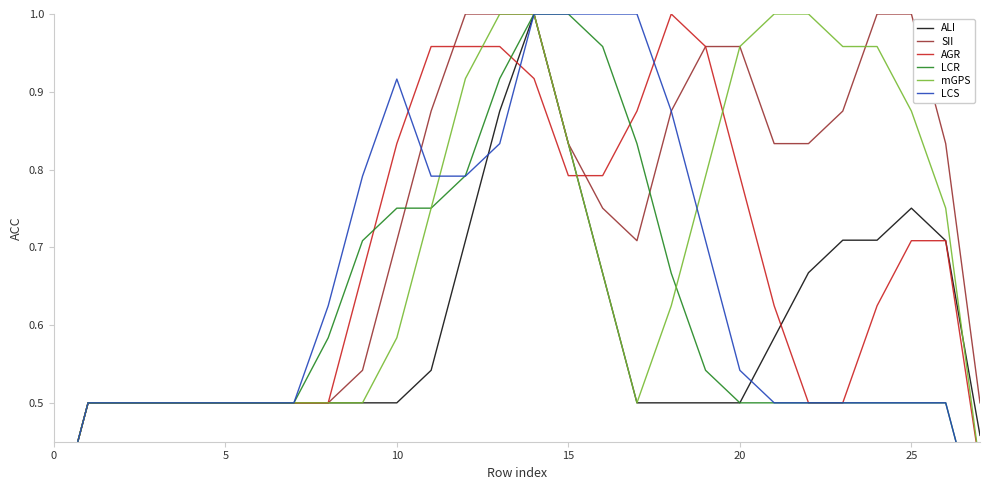

What are all the series names shown in the legend?

ALI, SII, AGR, LCR, mGPS, LCS